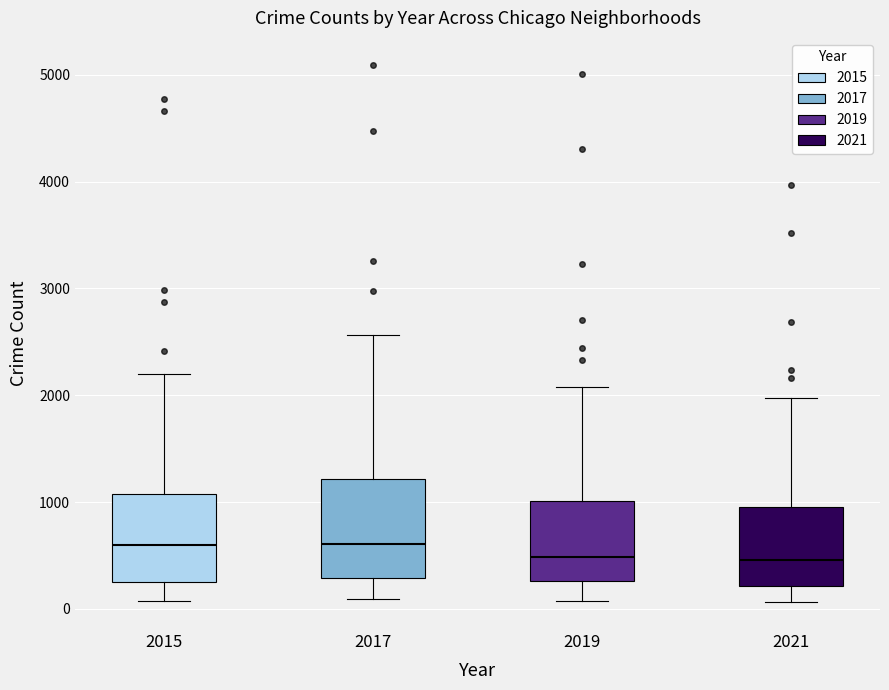

Reading left to right, read every box against the y-axis: the position of its median line, the range the box covers, and the ends of its whiskers. The values are not printed on the chart, so give them approximately, as read against the axis.

2015: median 600, box 300 to 1100, whiskers 100 to 2200
2017: median 600, box 300 to 1200, whiskers 100 to 2600
2019: median 500, box 300 to 1000, whiskers 100 to 2100
2021: median 500, box 200 to 1000, whiskers 100 to 2000